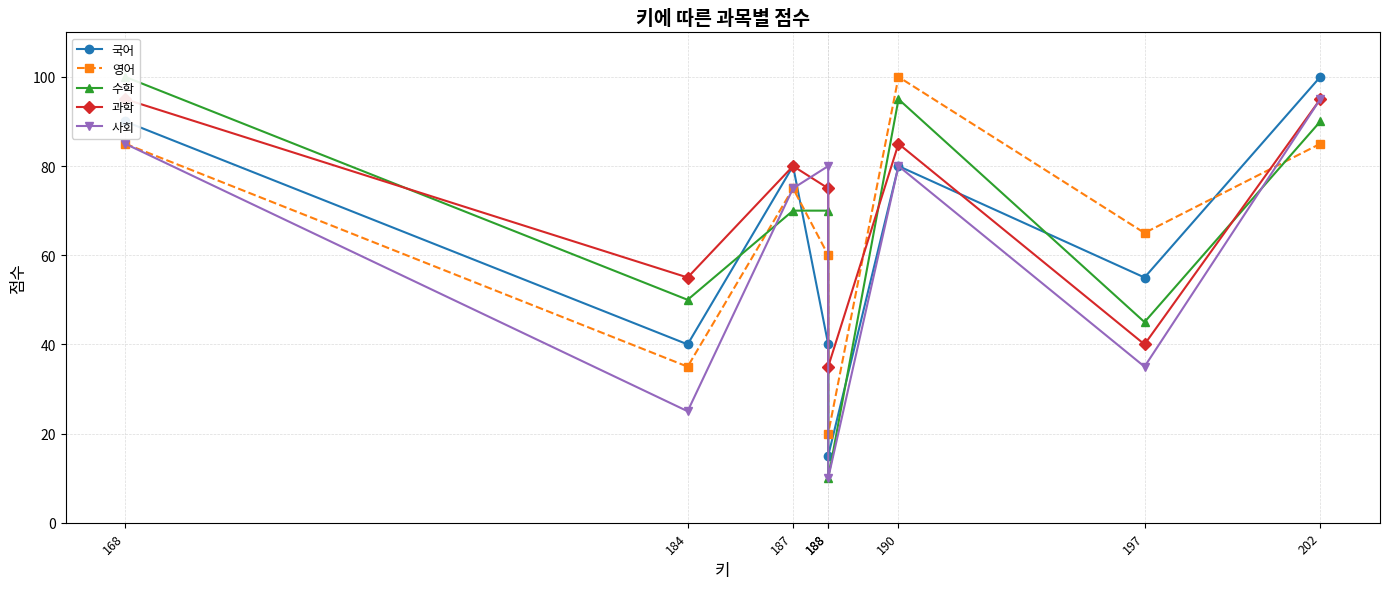

Does the chart have visible grid lines?

Yes